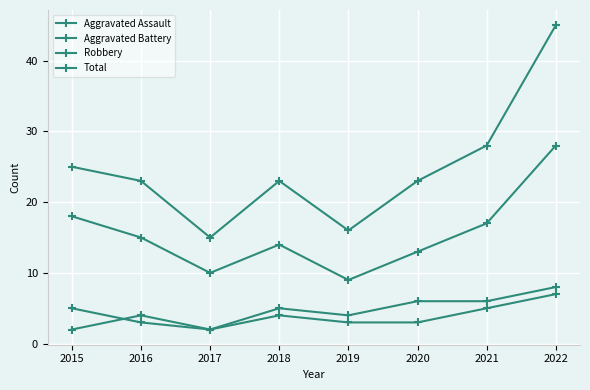

What is the average value of the Robbery series?

16